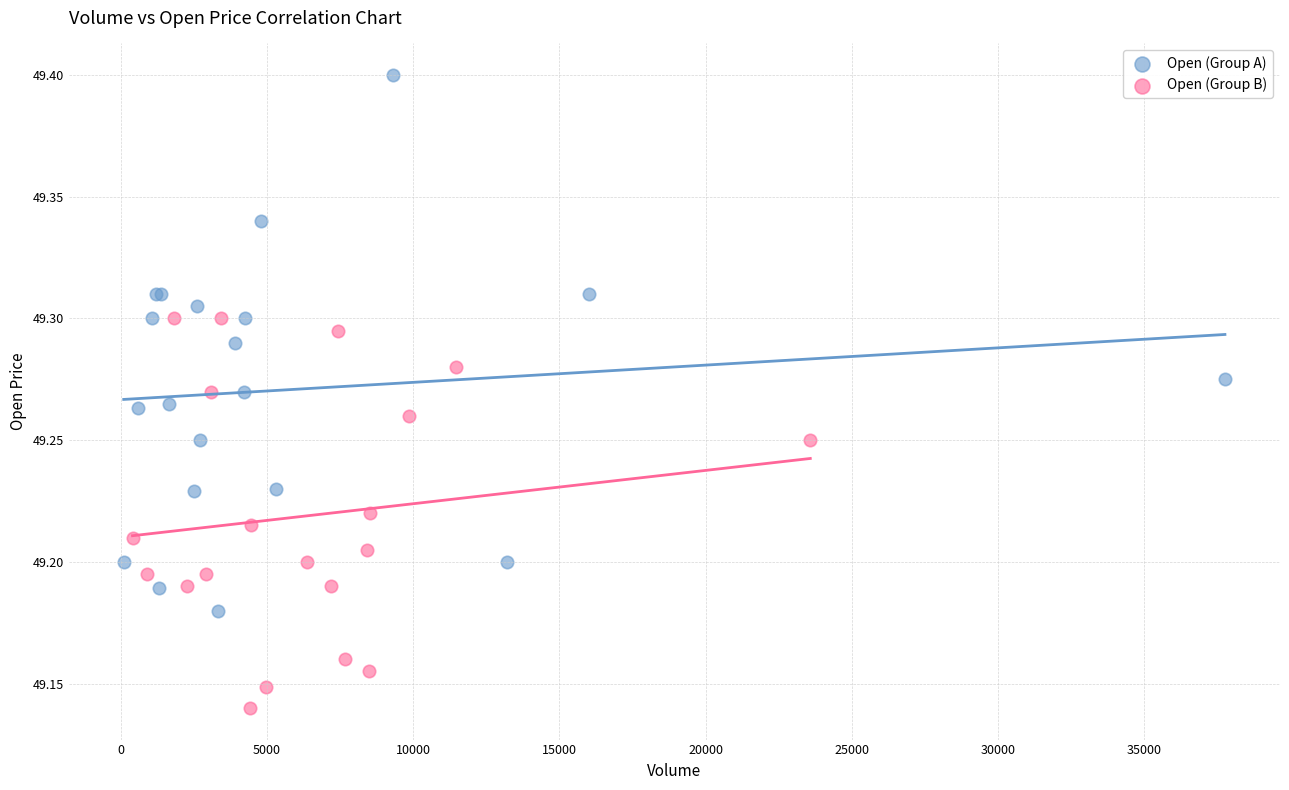

What are all the series names shown in the legend?

Open (Group A), Open (Group B)